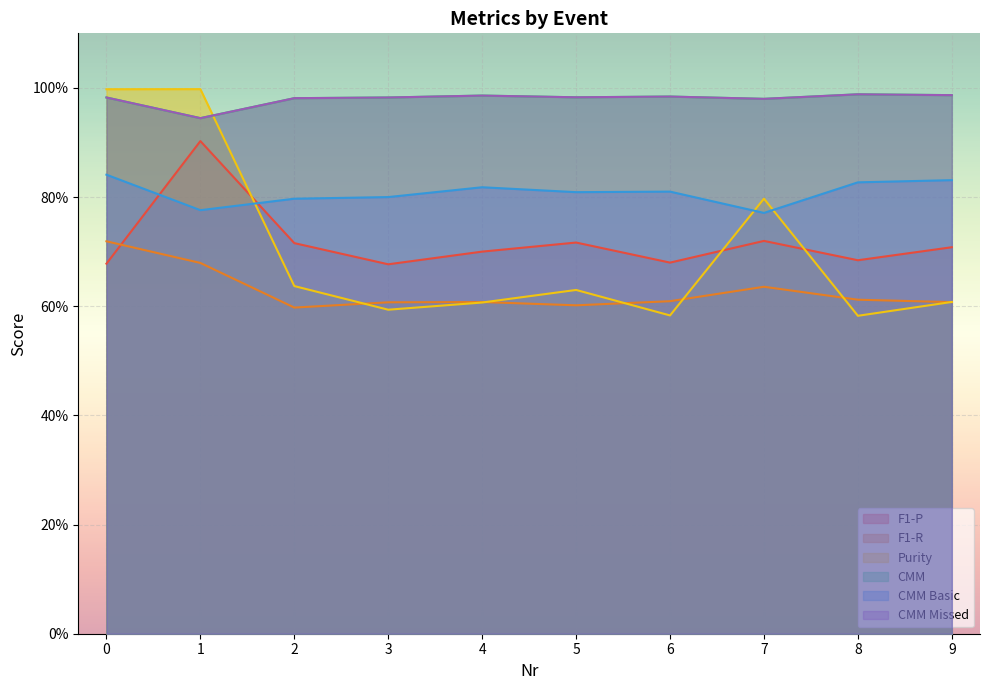

Reading right to left, list all the values displayed in this chart.

F1-P: 0.7	0.7	0.7	0.7	0.7	0.7	0.7	0.7	0.9	0.7
F1-R: 0.6	0.6	0.6	0.6	0.6	0.6	0.6	0.6	0.7	0.7
Purity: 0.6	0.6	0.8	0.6	0.6	0.6	0.6	0.6	1.0	1.0
CMM: 1.0	1.0	1.0	1.0	1.0	1.0	1.0	1.0	0.9	1.0
CMM Basic: 0.8	0.8	0.8	0.8	0.8	0.8	0.8	0.8	0.8	0.8
CMM Missed: 1.0	1.0	1.0	1.0	1.0	1.0	1.0	1.0	0.9	1.0